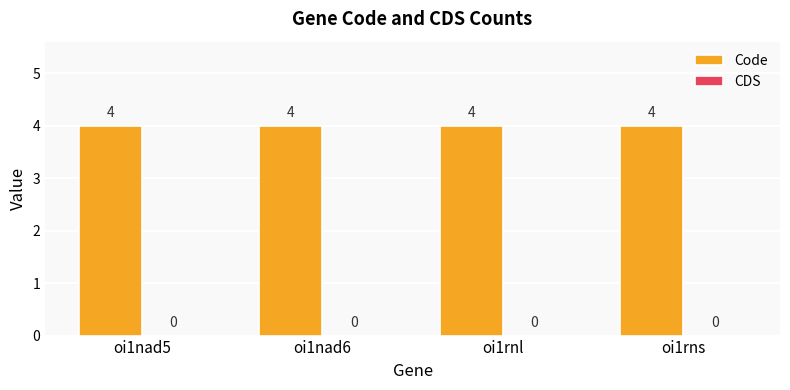

At how many categories does at least one series exceed 3?

4